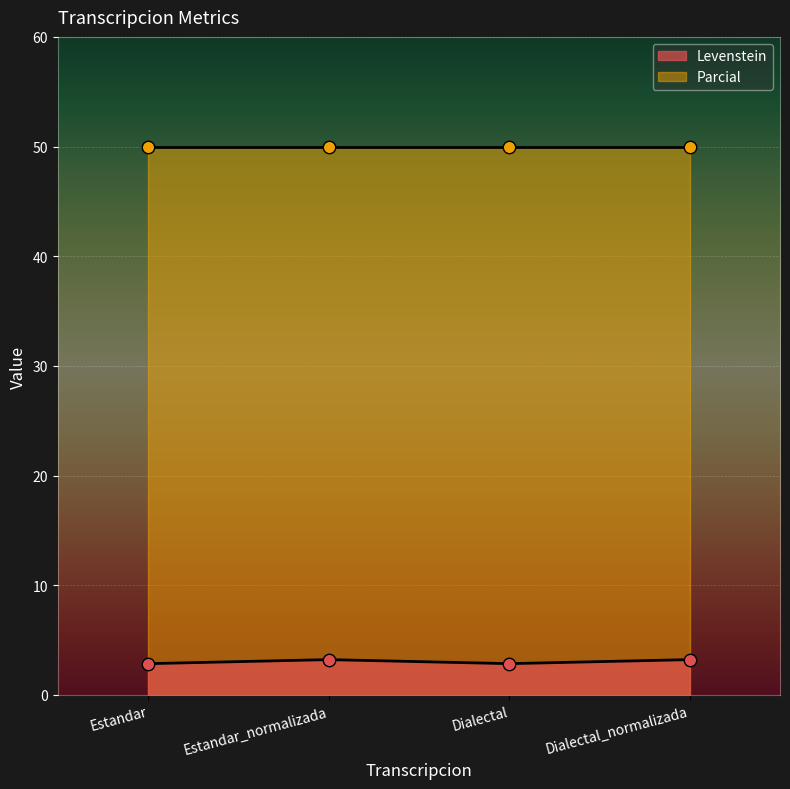

Between Estandar and Dialectal_normalizada, which is larger?

Dialectal_normalizada